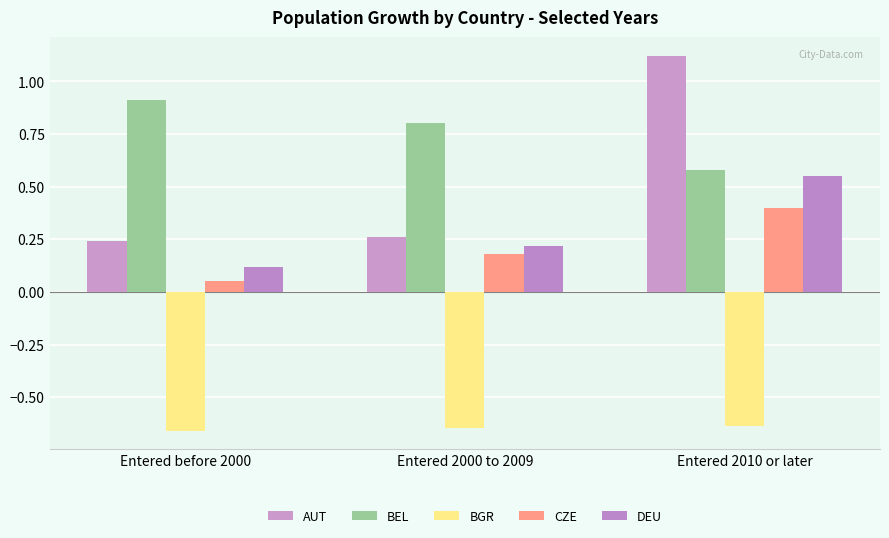

Which category has the lowest value in the DEU series?

Entered before 2000